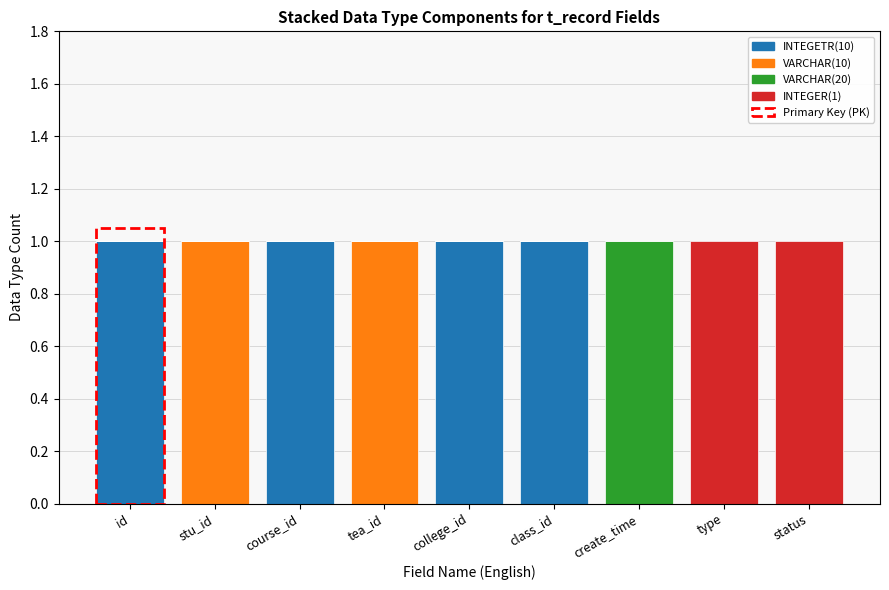

What is the sum of all INTEGETR(10) values?

4